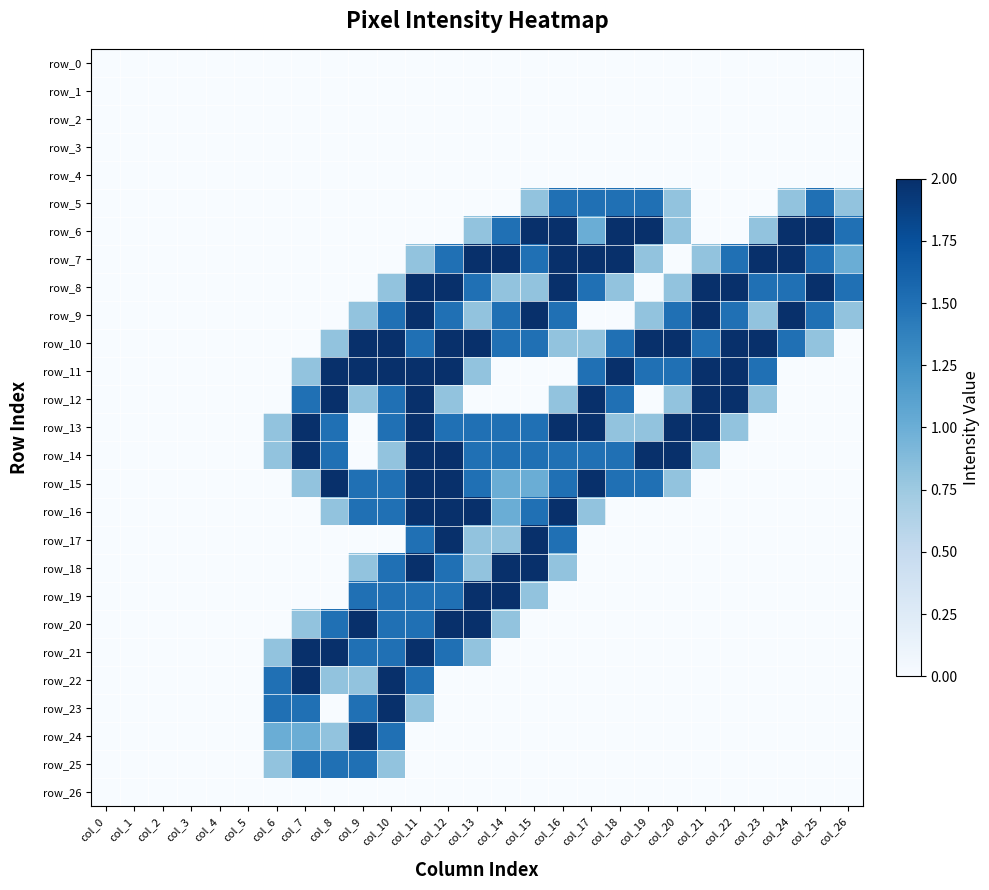

Is it true that row_14 equals 2.4 at col_14?

False